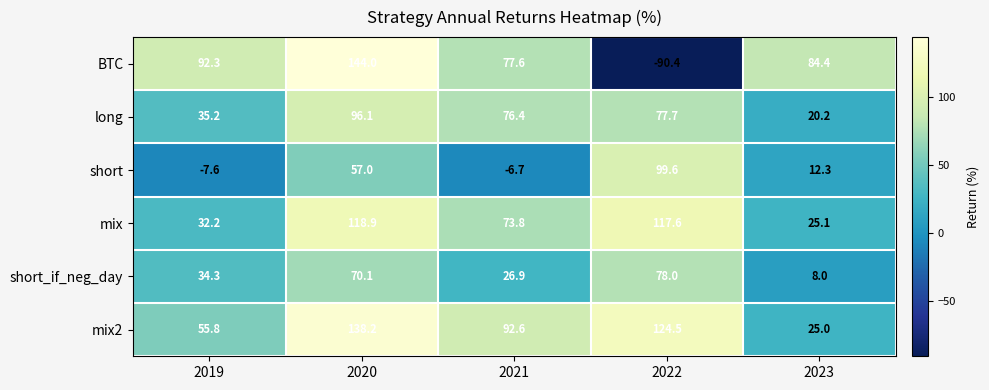

True or false: long has a value of 20.2 at 2023.

True